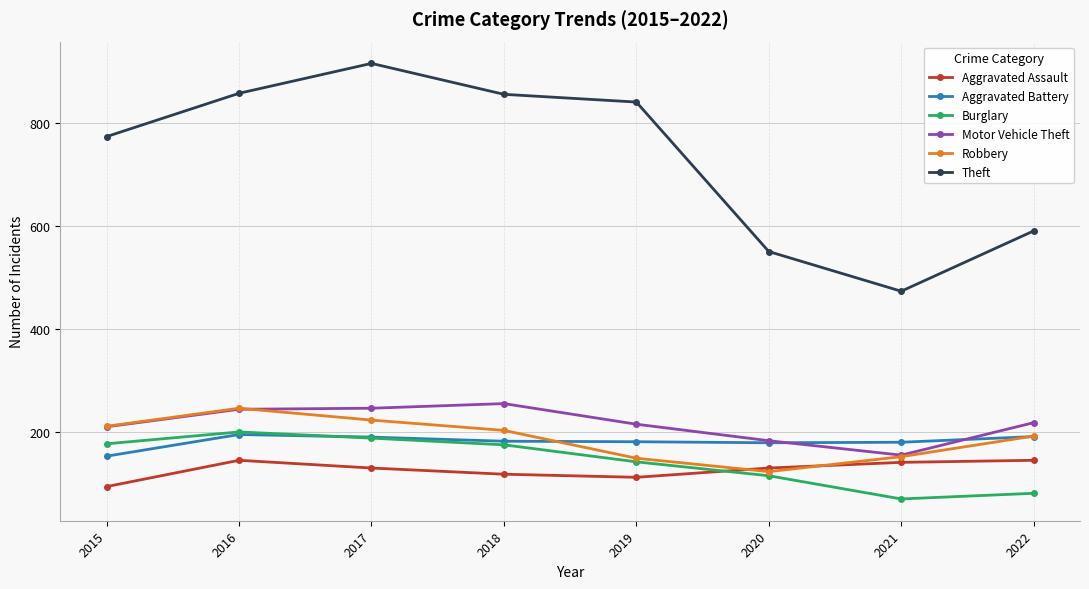

Count the number of data series in this chart.

6